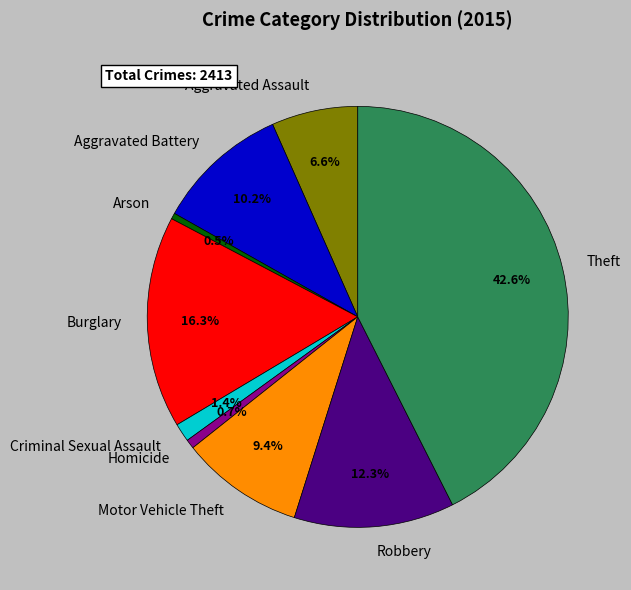

What is the ratio of the value at Burglary to the value at Robbery?

1.3